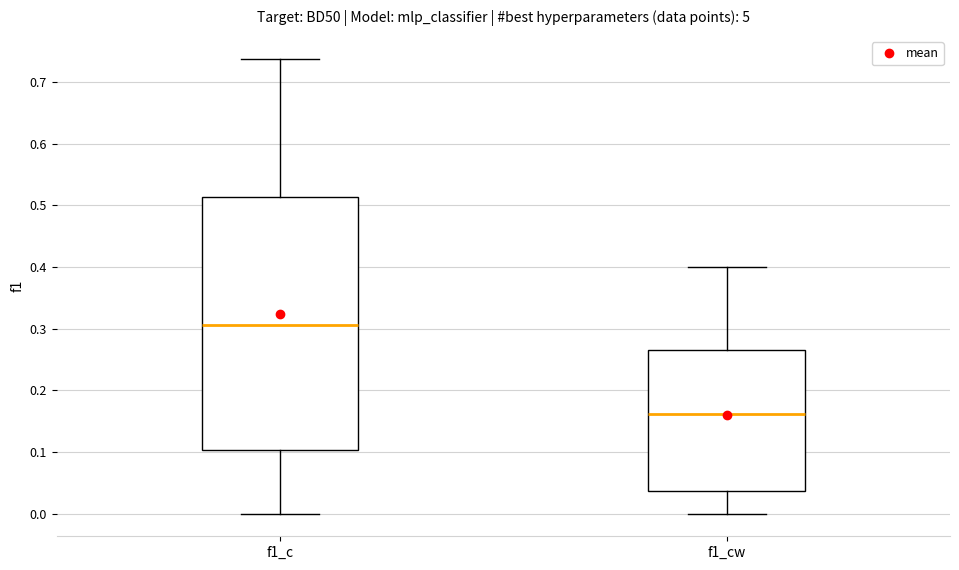

Which box has the lowest median line?

f1_cw